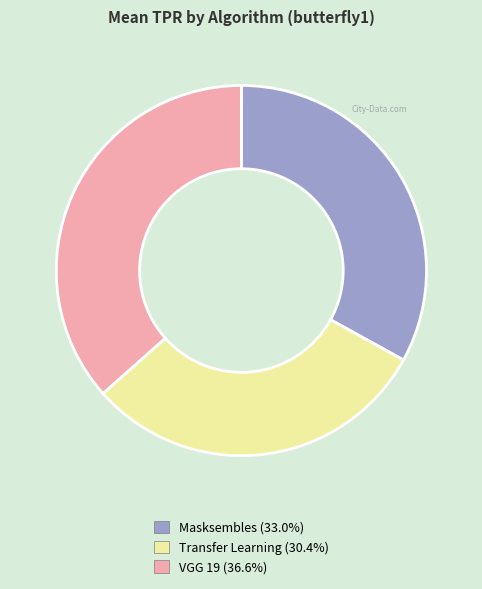

Is the sum of Masksembles (33.0%) and VGG 19 (36.6%) greater than half?

Yes